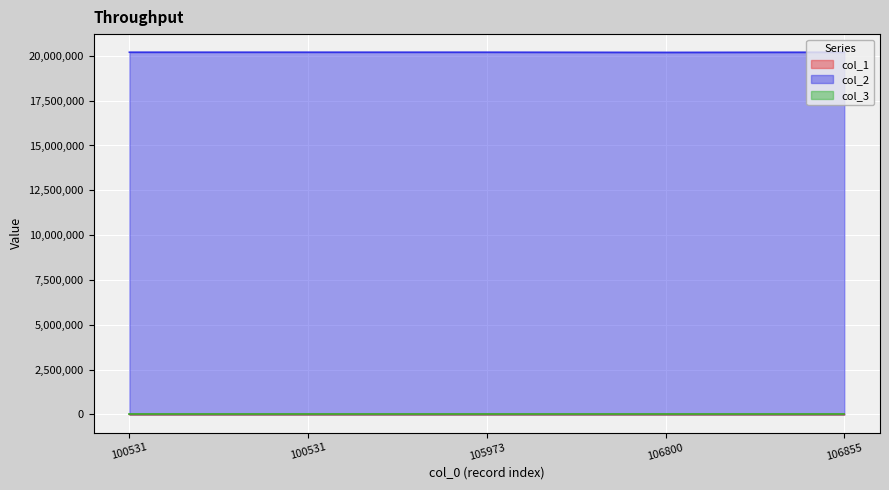

Which has a higher value, 105973 or 100531?

105973